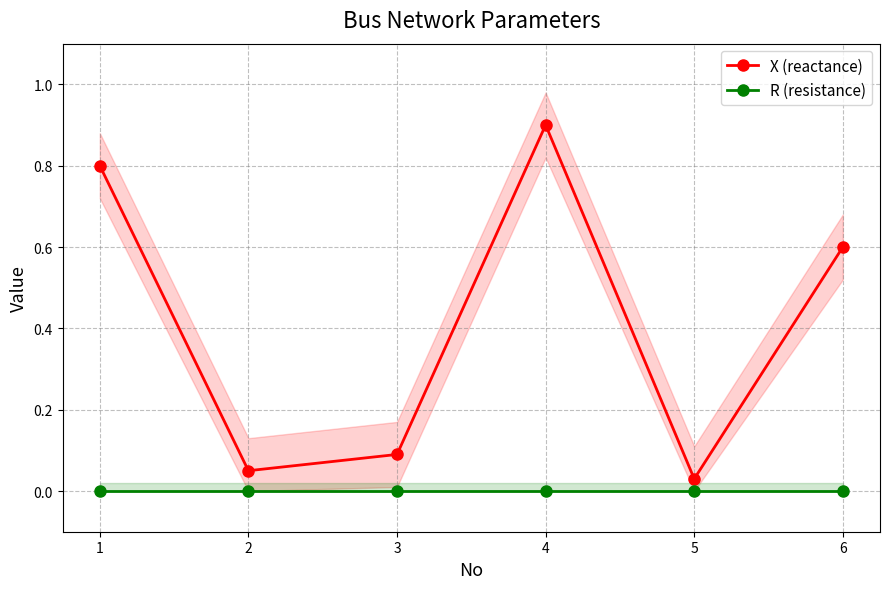

How many lines are shown in the chart?

2